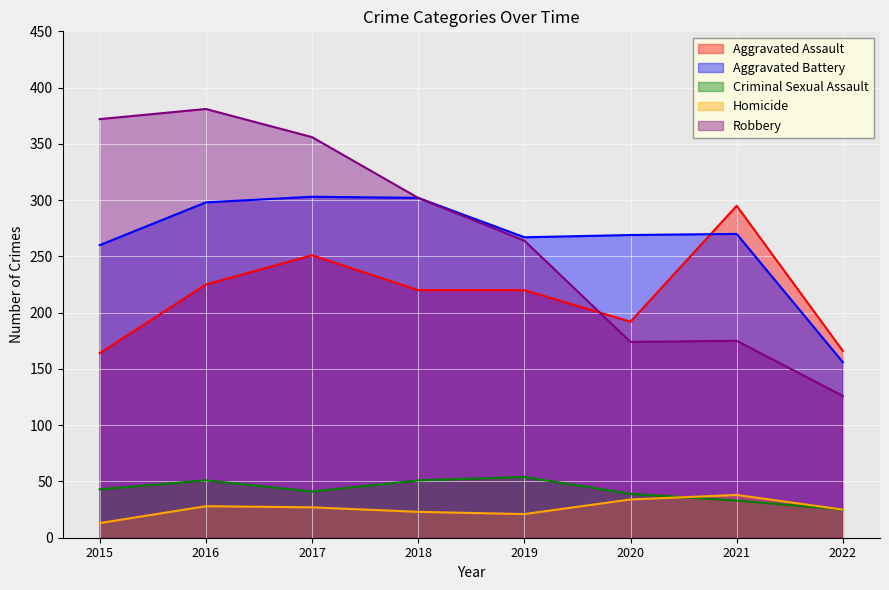

Rank the series by their maximum value, from lowest to highest.

Homicide, Criminal Sexual Assault, Aggravated Assault, Aggravated Battery, Robbery